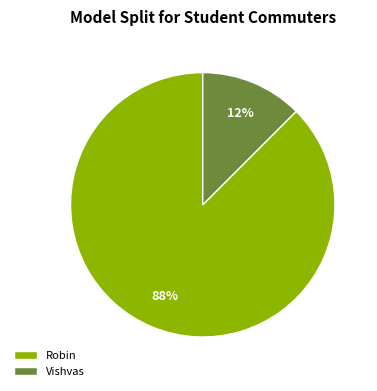

To the nearest percent, what is the combined percentage of Robin and Vishvas?

100%